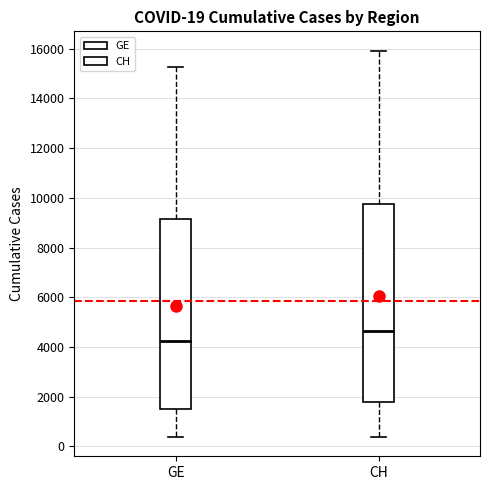

Comparing the boxes themselves (not the whiskers), which one is the tallest?

CH